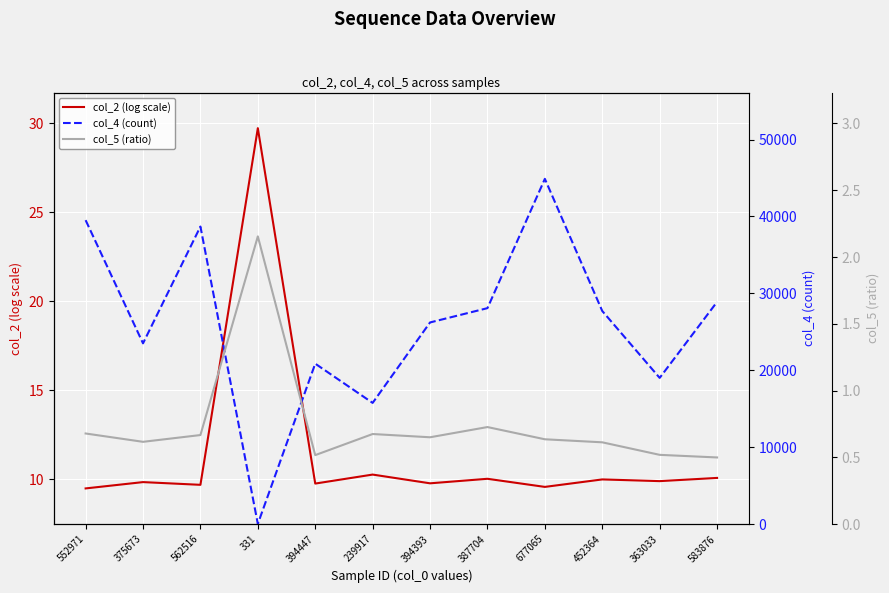

What is the sum of the col_2 (log scale) values at 394393 and 677065?

19.4